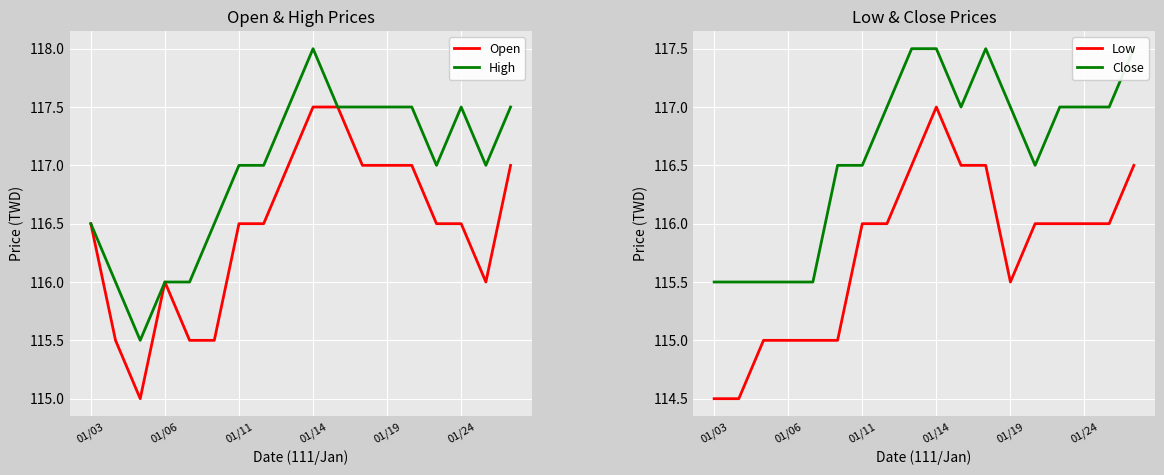

Which category has the lowest value in the Low series?

01/03